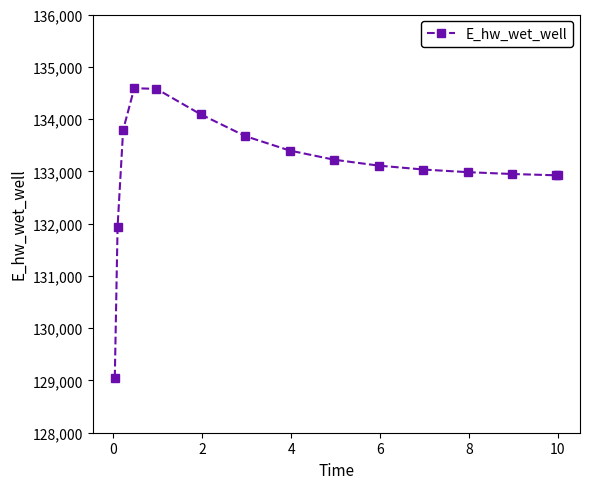

What is the value of the 2nd point from the left?

131943.1